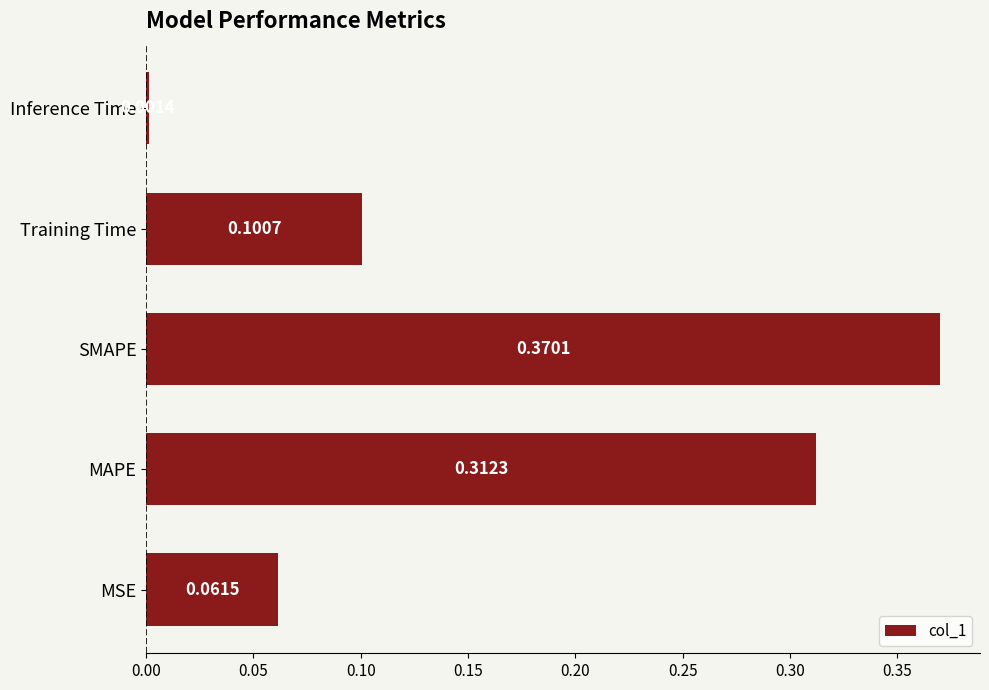

What is the sum of all values?

0.8